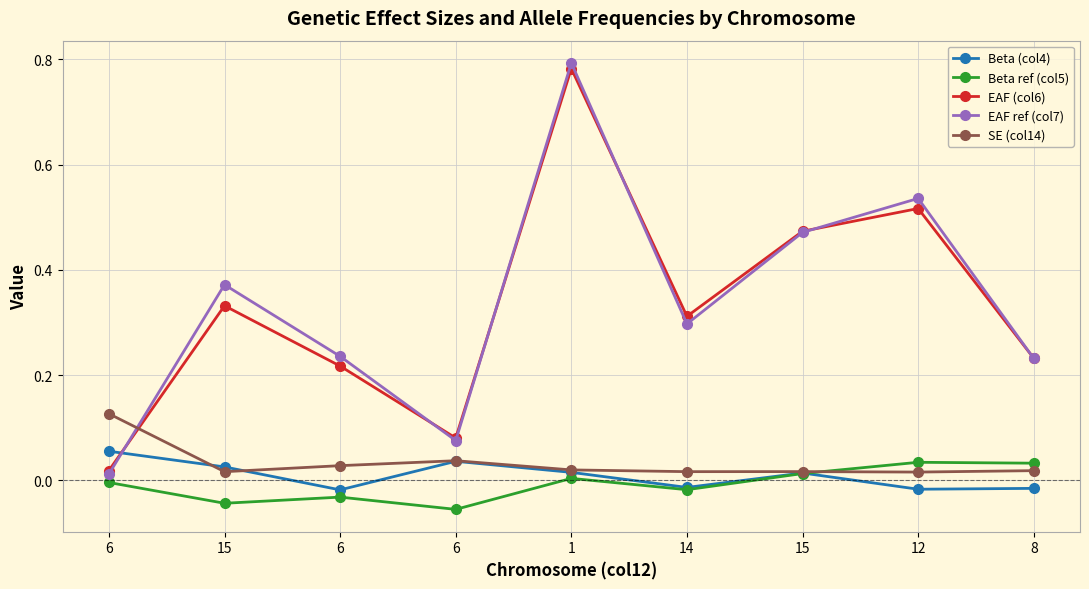

What is the difference between the second highest and minimum values in the EAF ref (col7) series?

0.5